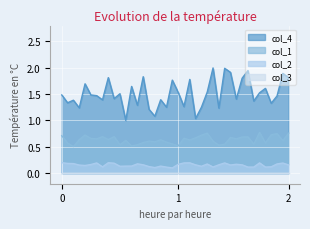

The value of col_2 at 8521 is 0.1. True or false?

False